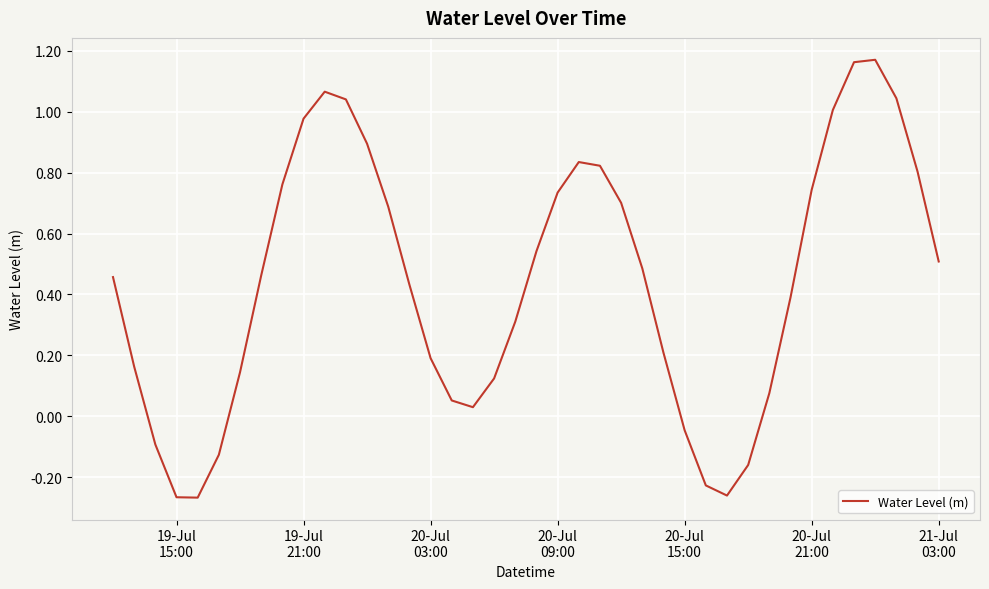

What is the difference between the maximum and minimum values?

1.4